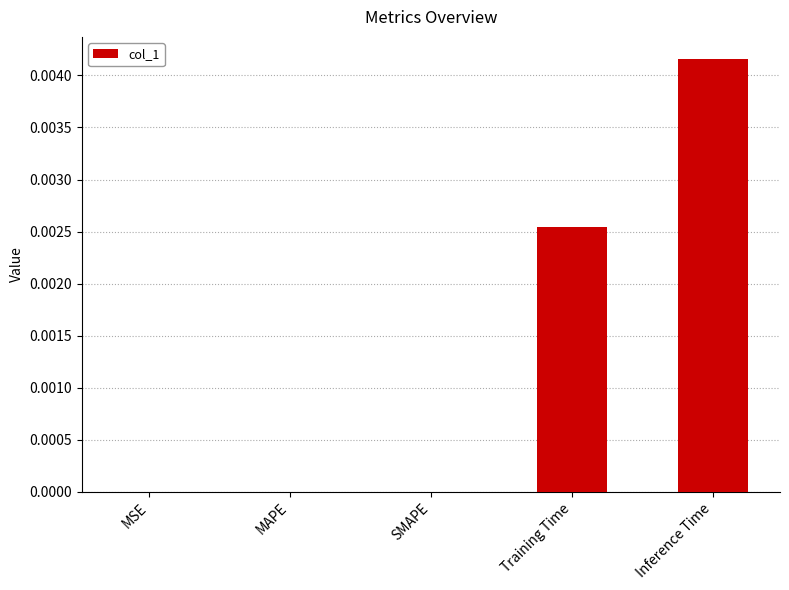

The value at SMAPE is 0.0. True or false?

True